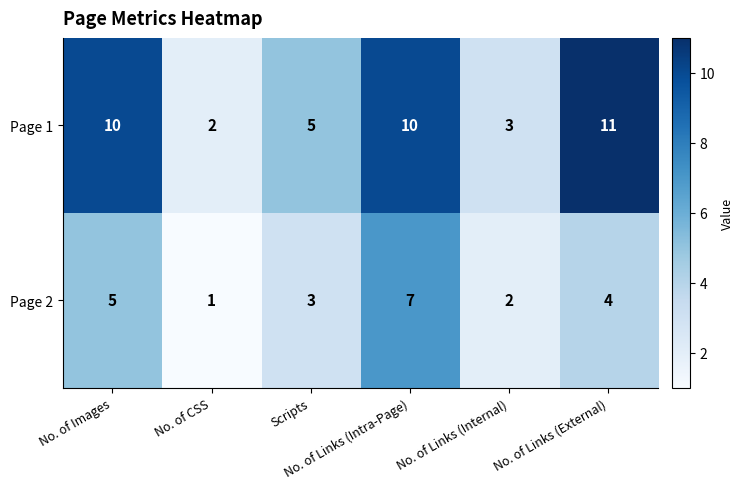

How many Page 2 values are between 2 and 5?

4